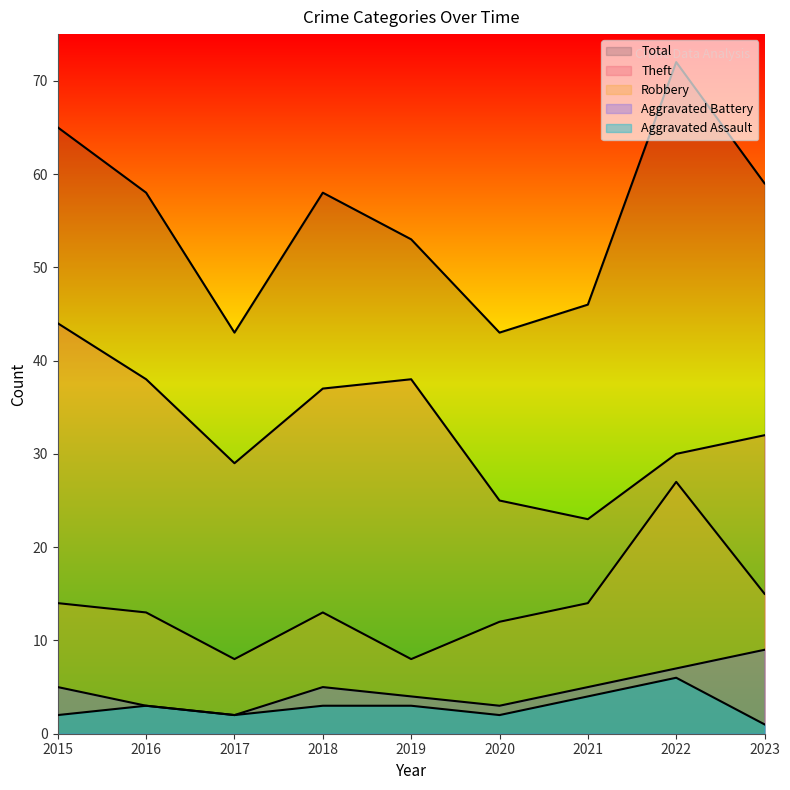

List the series in order of their peak value, lowest first.

Aggravated Assault, Aggravated Battery, Robbery, Theft, Total